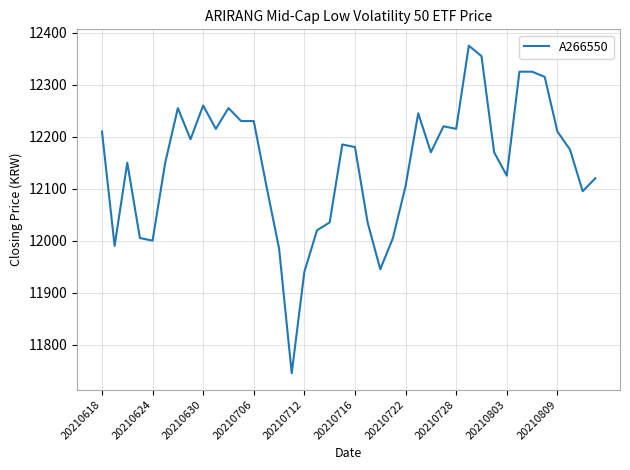

What is the minimum value shown in the chart?

11745